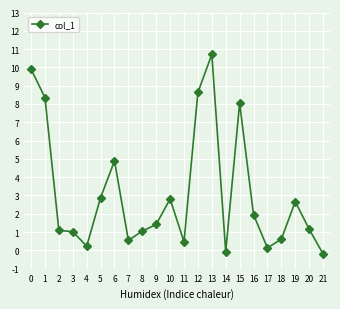

What is the greatest value displayed?

10.7